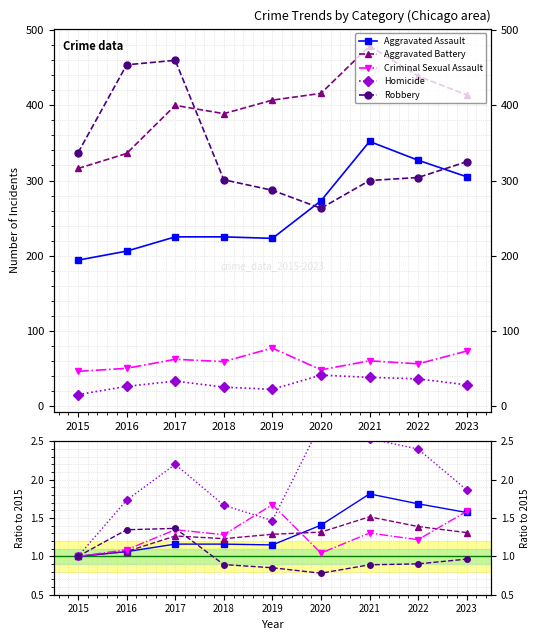

Where is the first local maximum for Aggravated Assault?

2021